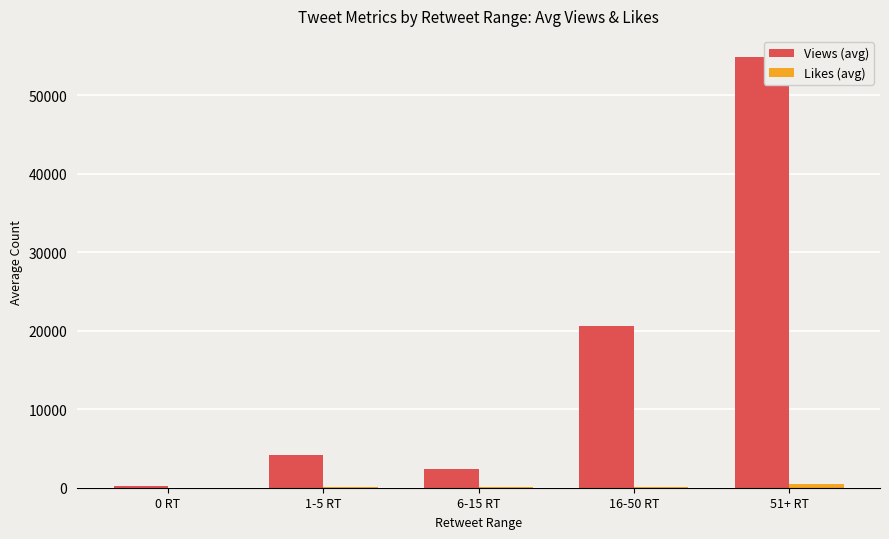

Which category has the highest value in the Views (avg) series?

51+ RT